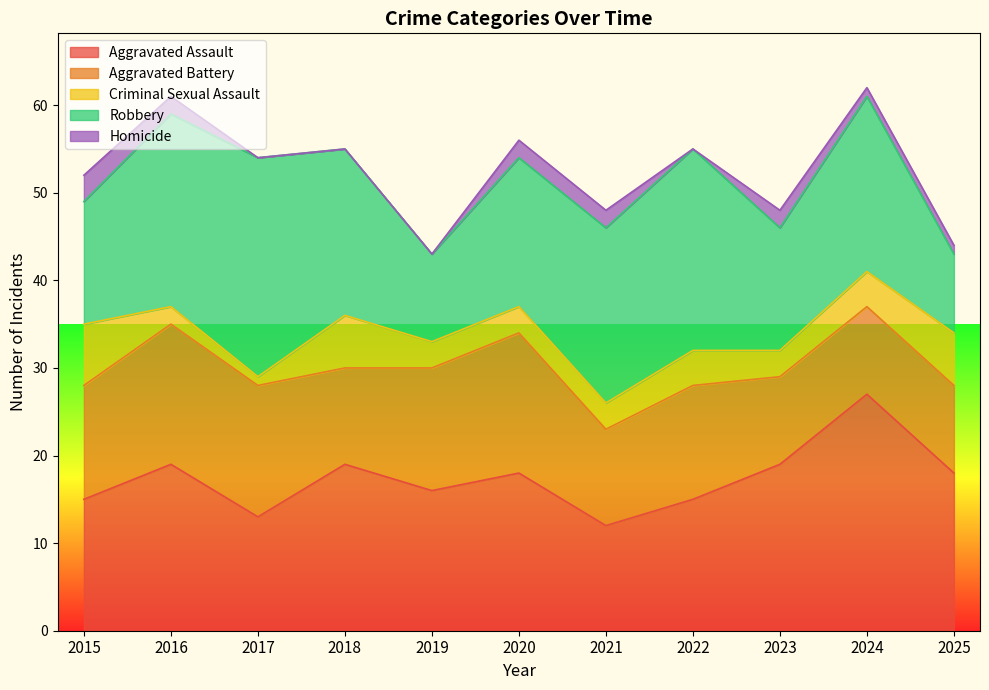

Count the Criminal Sexual Assault values in the range 3 to 6.

8